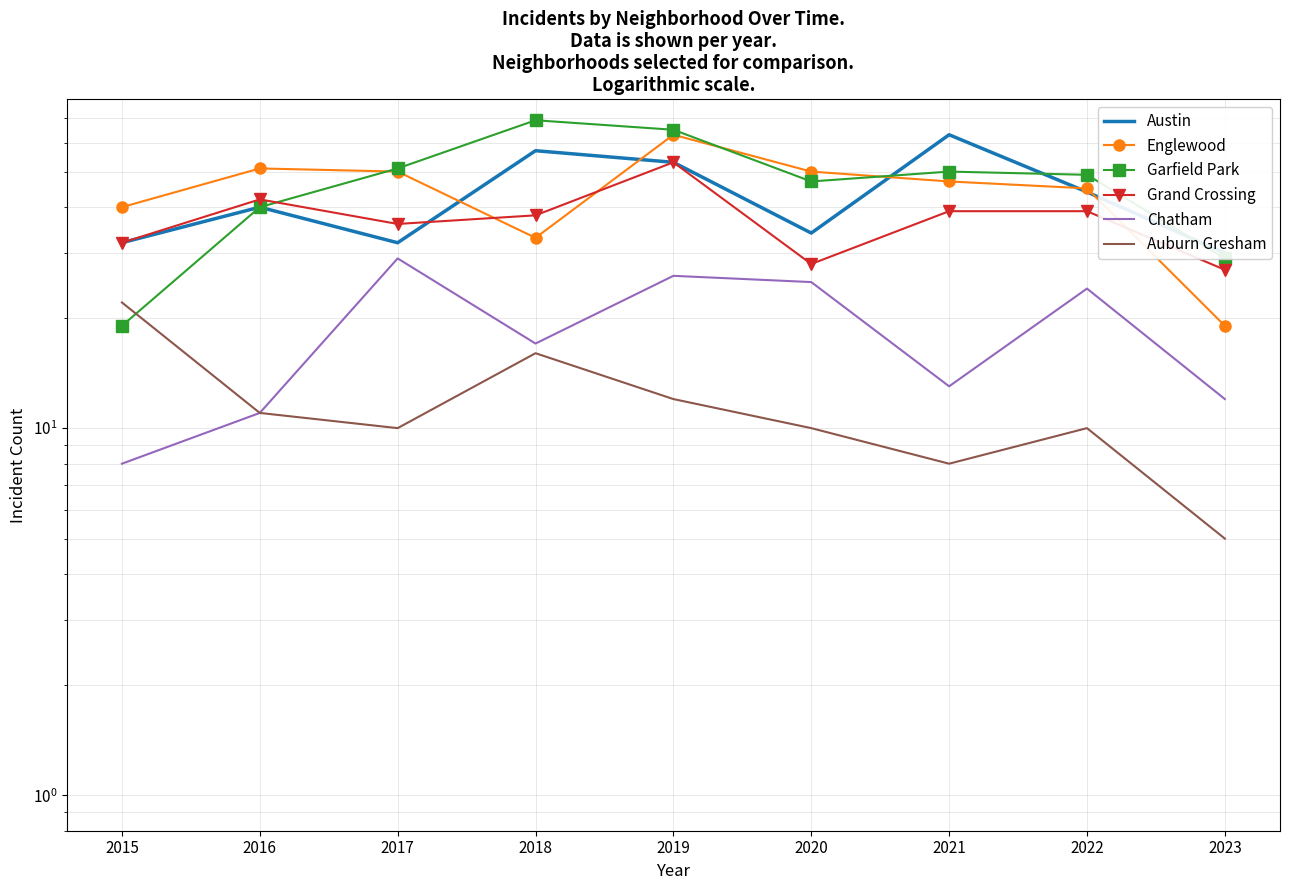

Reading left to right, extract all data points from this chart.

Austin: 2015=32	2016=40	2017=32	2018=57	2019=53	2020=34	2021=63	2022=44	2023=30
Englewood: 2015=40	2016=51	2017=50	2018=33	2019=63	2020=50	2021=47	2022=45	2023=19
Garfield Park: 2015=19	2016=40	2017=51	2018=69	2019=65	2020=47	2021=50	2022=49	2023=29
Grand Crossing: 2015=32	2016=42	2017=36	2018=38	2019=53	2020=28	2021=39	2022=39	2023=27
Chatham: 2015=8	2016=11	2017=29	2018=17	2019=26	2020=25	2021=13	2022=24	2023=12
Auburn Gresham: 2015=22	2016=11	2017=10	2018=16	2019=12	2020=10	2021=8	2022=10	2023=5